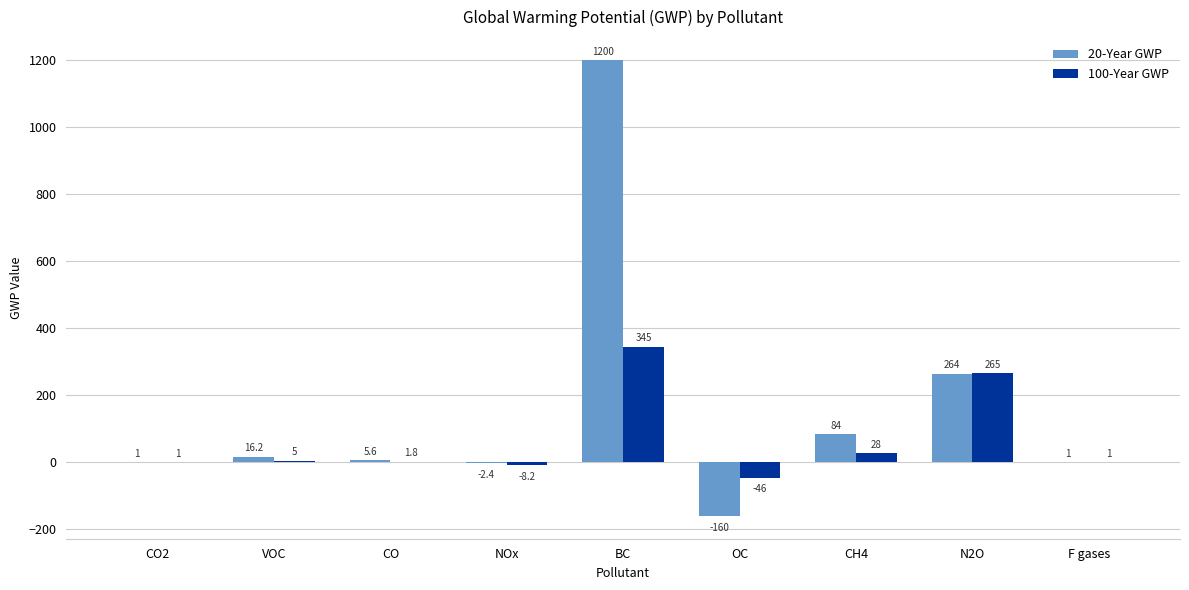

Which series changed the most between CO and NOx?

100-Year GWP